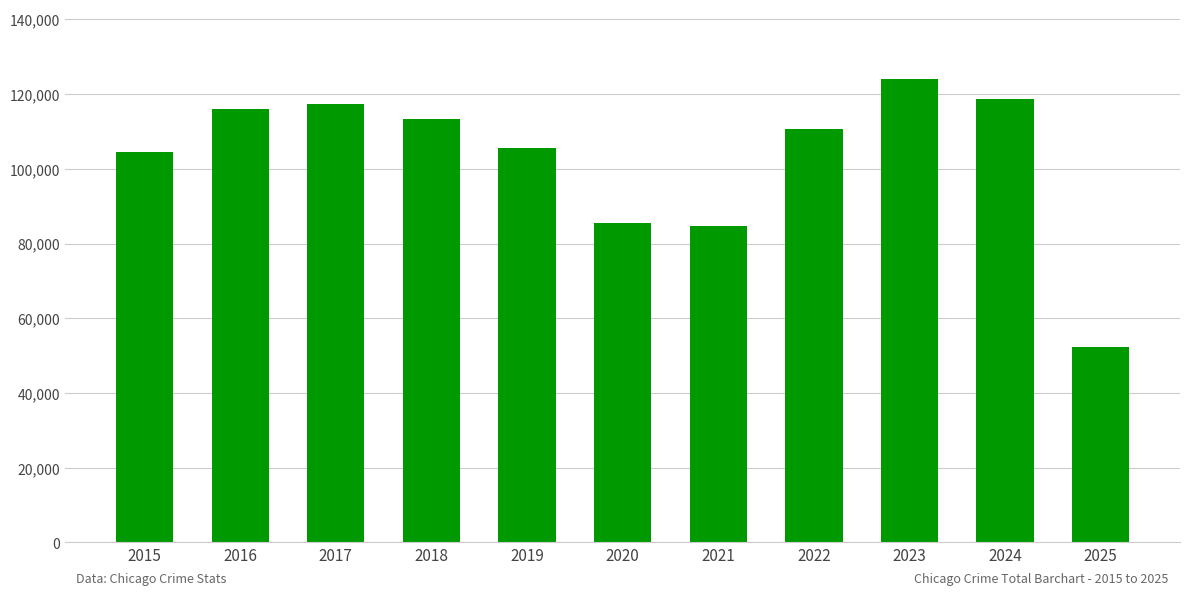

What is the minimum value shown in the chart?

52279